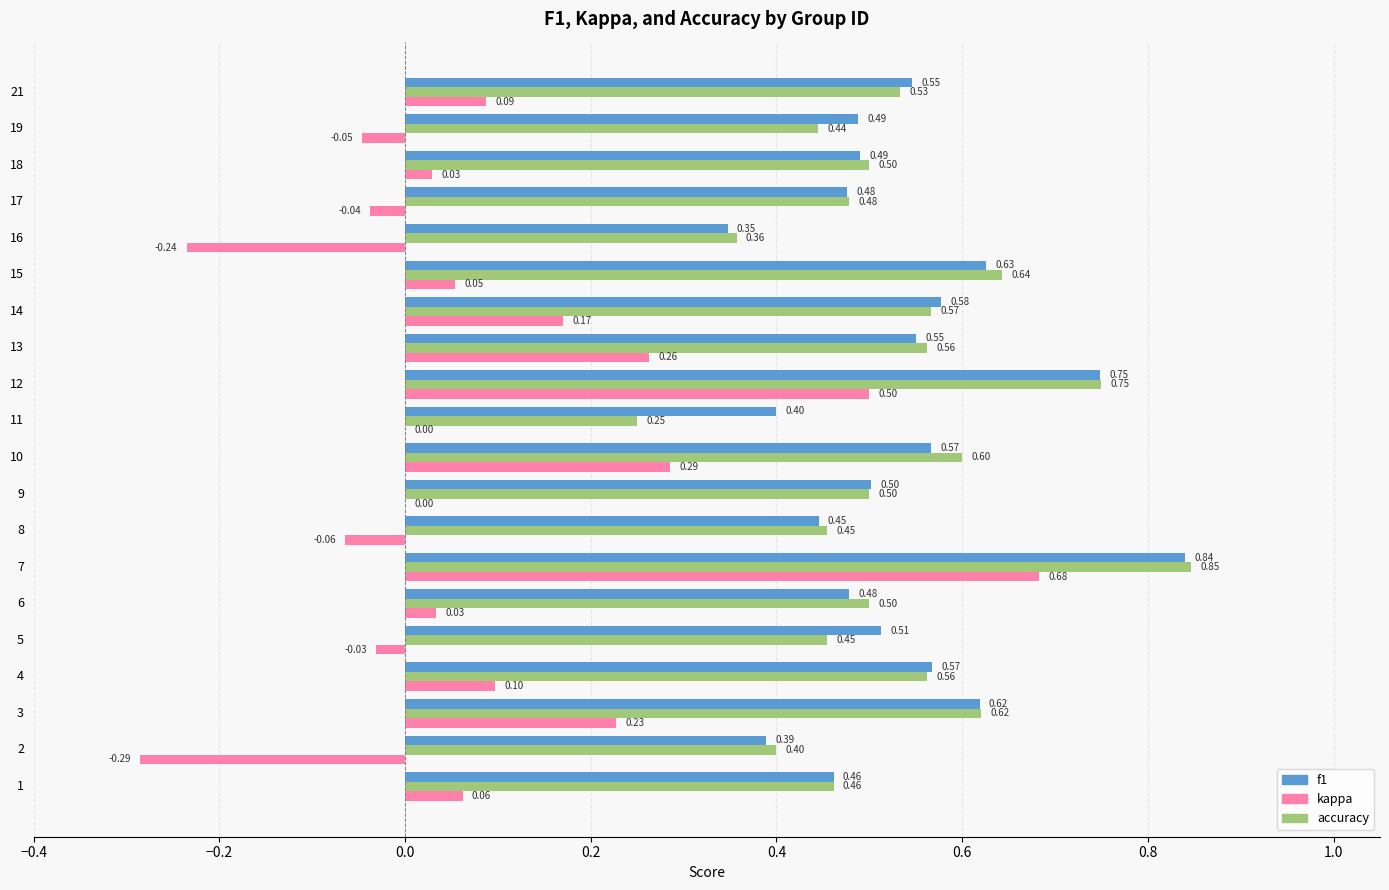

What is the total value across all series at 7?

2.4